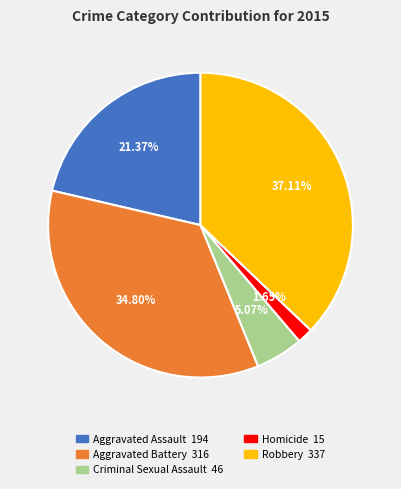

To the nearest percent, what is the difference between the Homicide and Robbery slice percentages?

35%